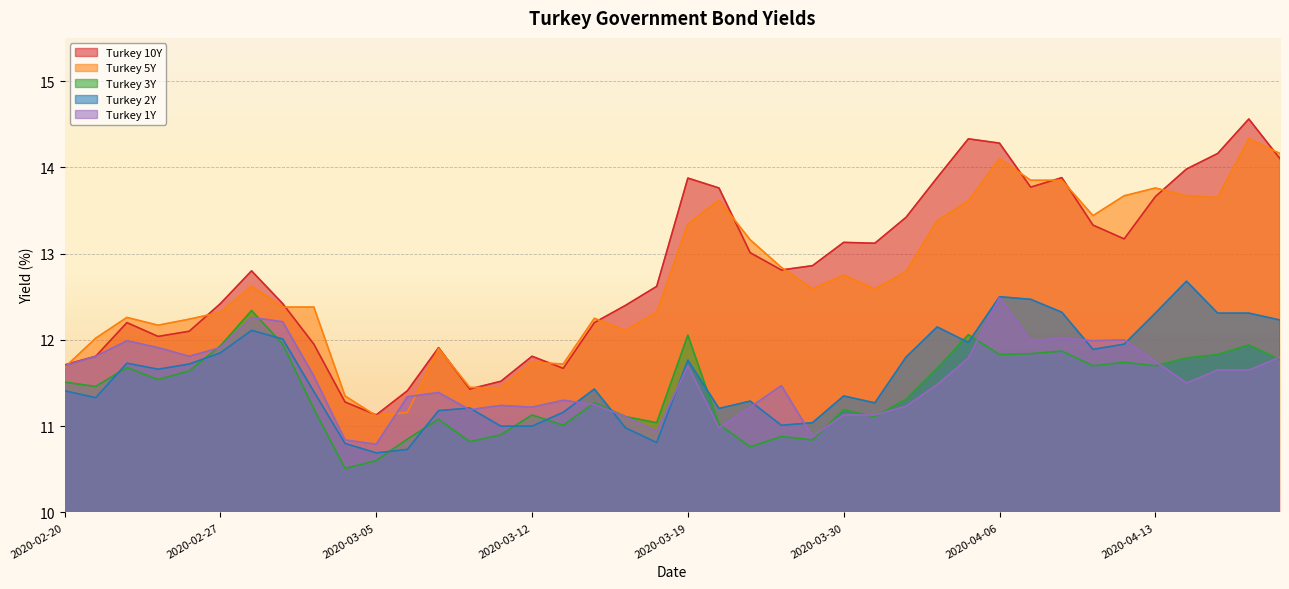

What is the average value of the Turkey 3Y series?

11.4